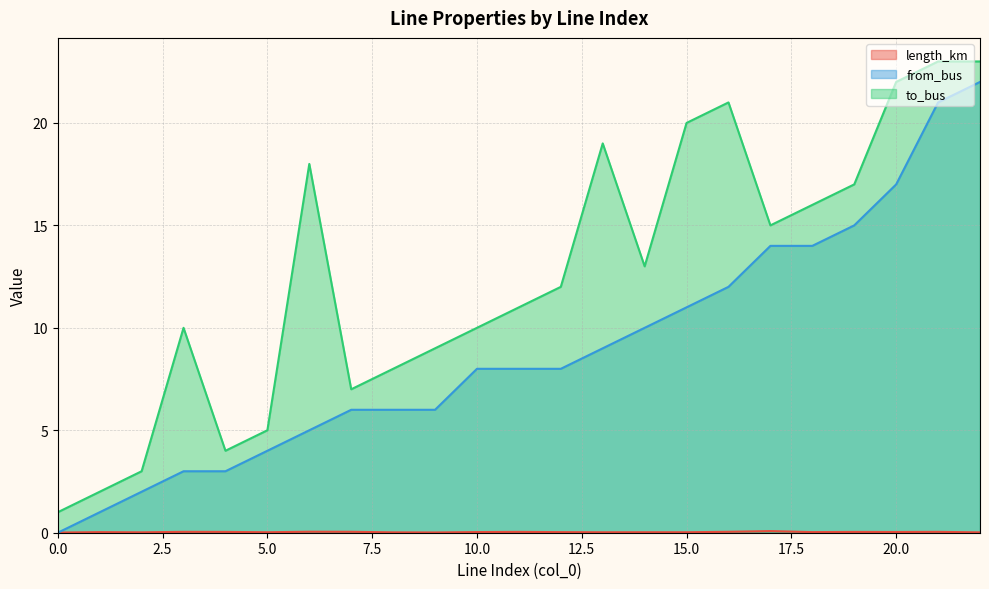

How many values in the from_bus series are below 8?

10